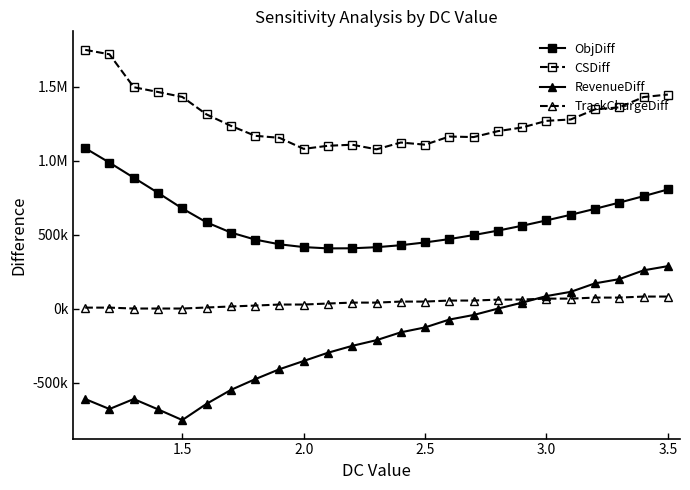

Is this an area chart (filled region under the line)?

No